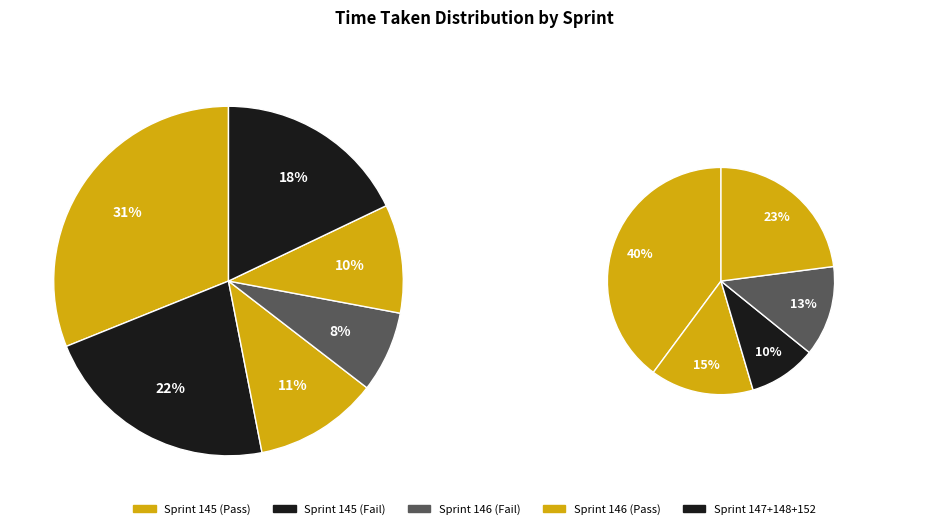

Is 147_live the majority of the pie?

No